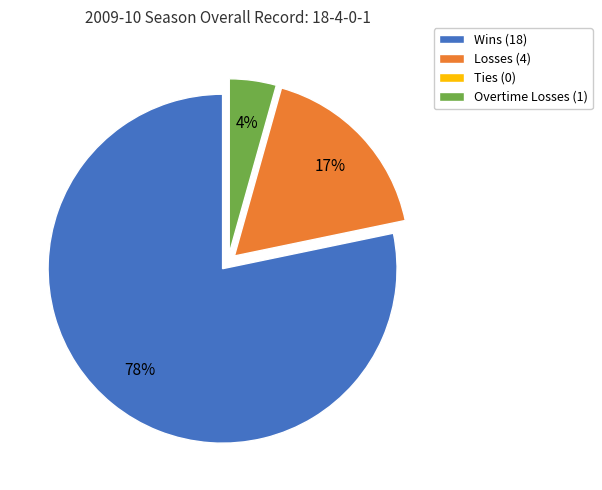

What percentage is the Losses slice, to the nearest percent?

17%